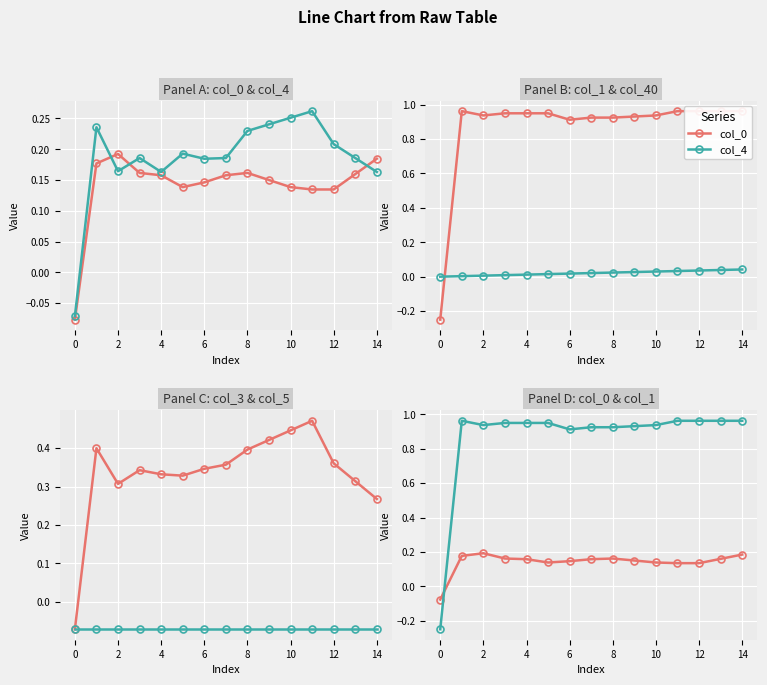

Which category has the highest value in the col_5 series?

−2